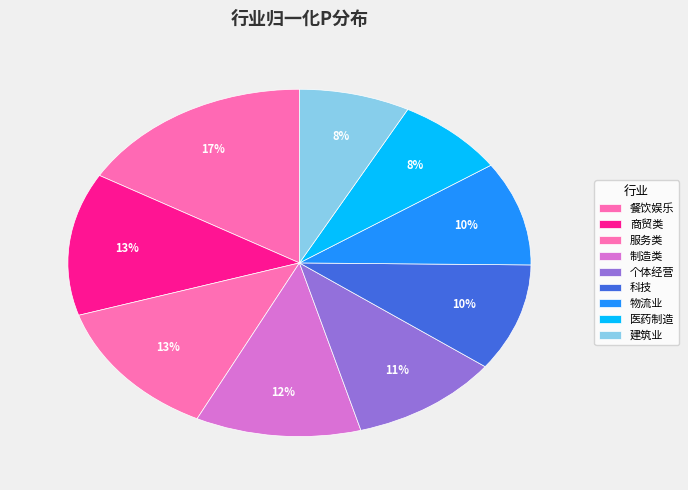

How many segments does this pie chart have?

9